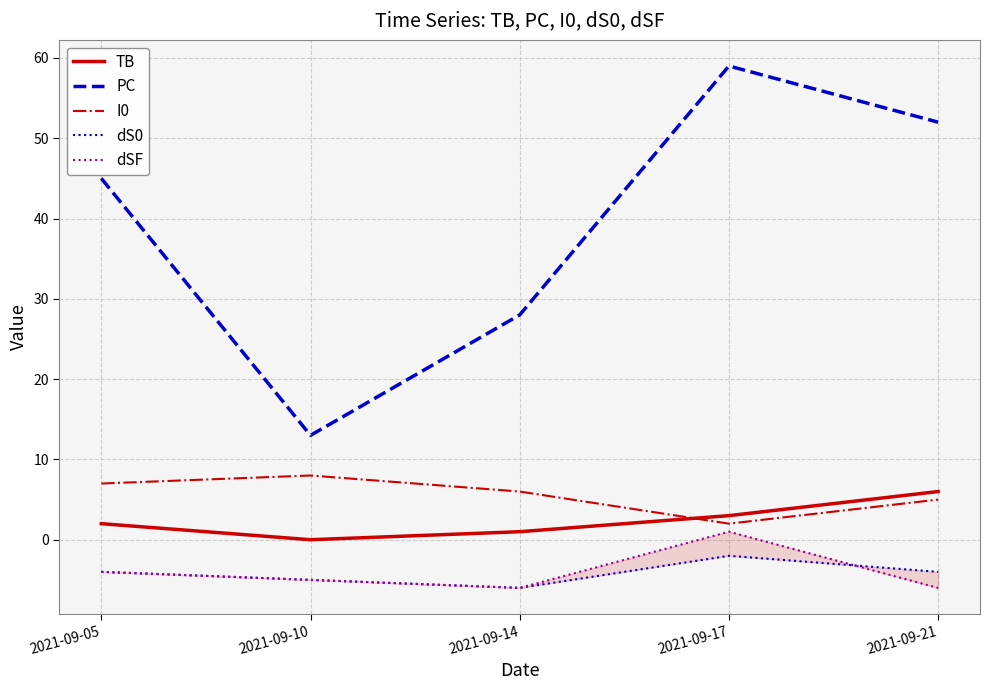

Count the number of categories in the chart.

5